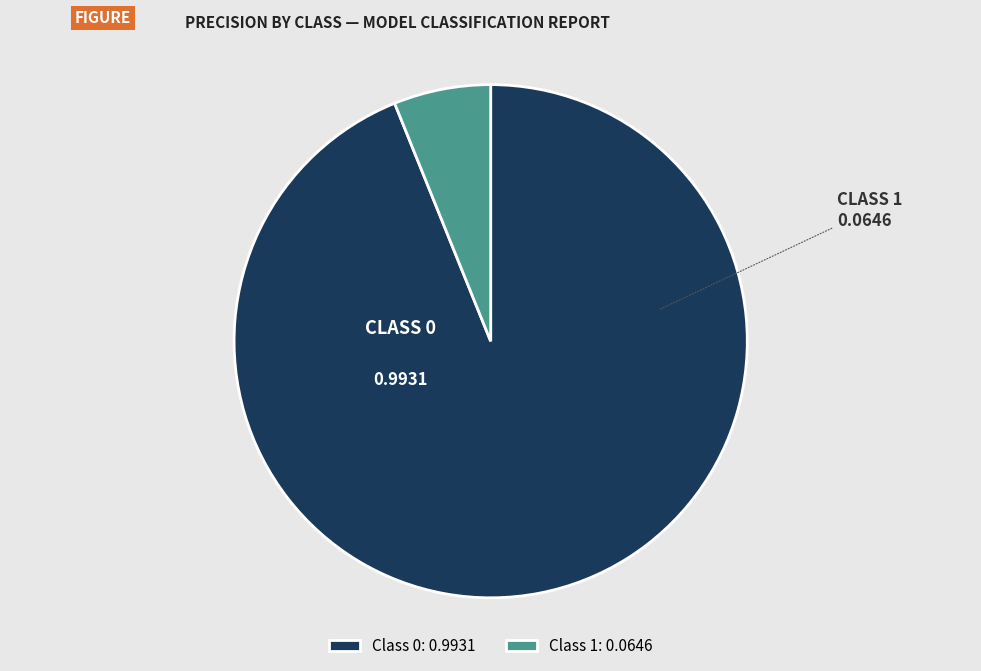

Do Class 1: 0.0646 and Class 0: 0.9931 together represent more than half of the pie?

Yes